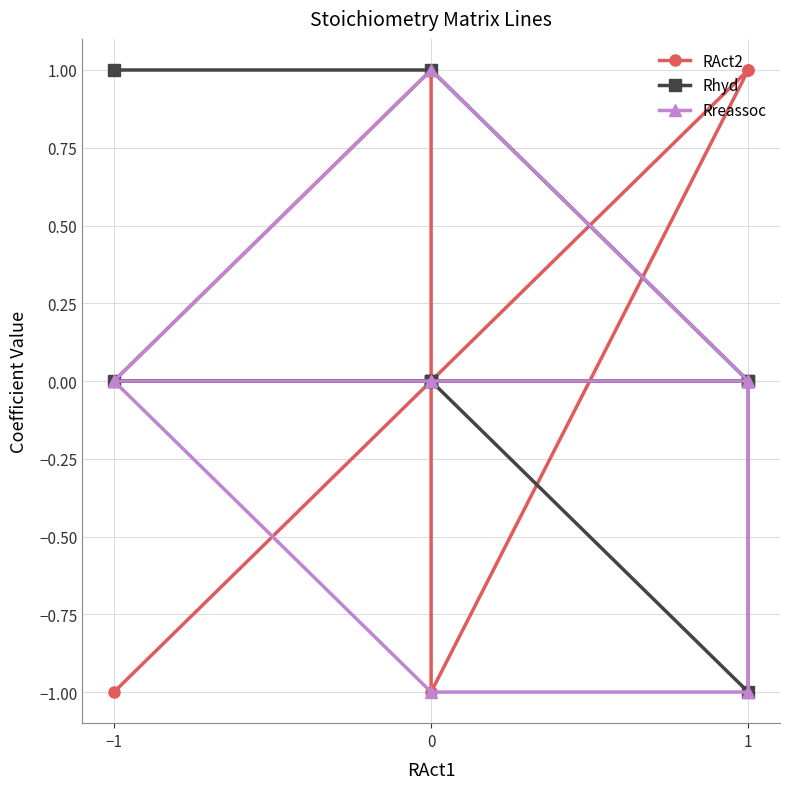

How many negative values does the RAct2 series have?

2